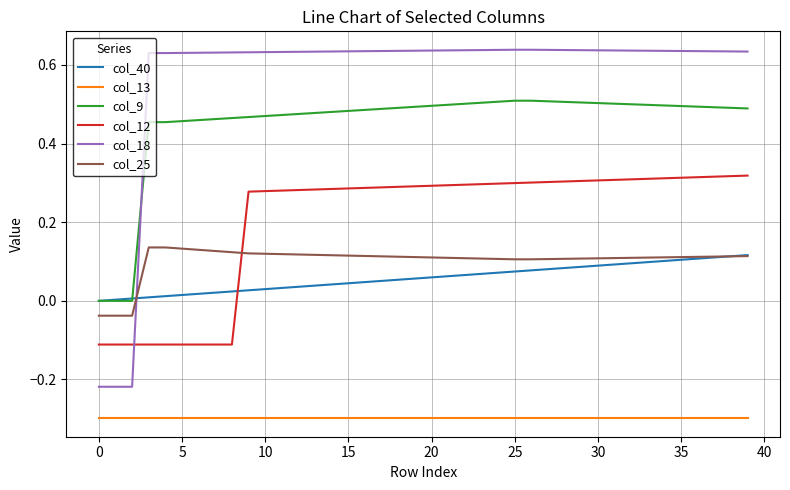

What is the minimum value shown in the chart?

-0.3